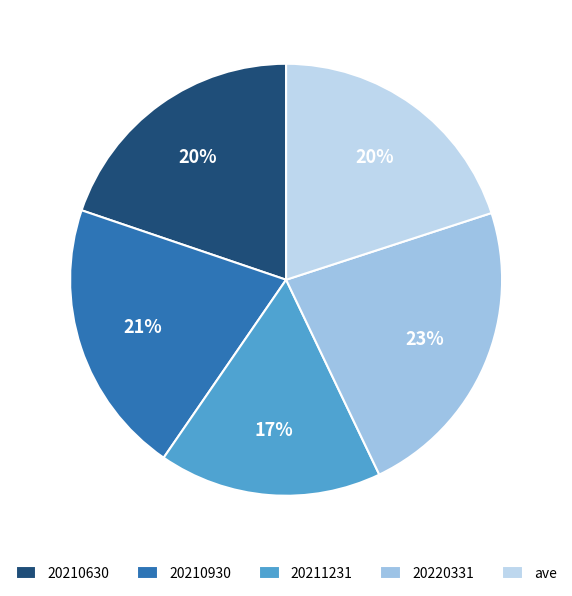

To the nearest percent, what portion does 20211231 represent?

17%